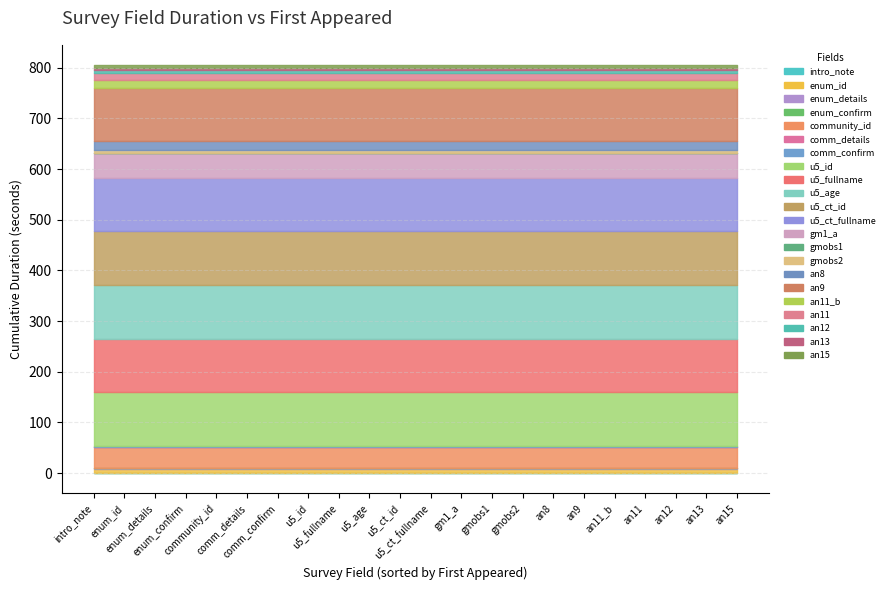

Reading right to left, what are all the values shown in this chart?

5	5	5	15	15	105	18	5	1	48	106	106	106	106	106	1	1	41	1	1	7	1